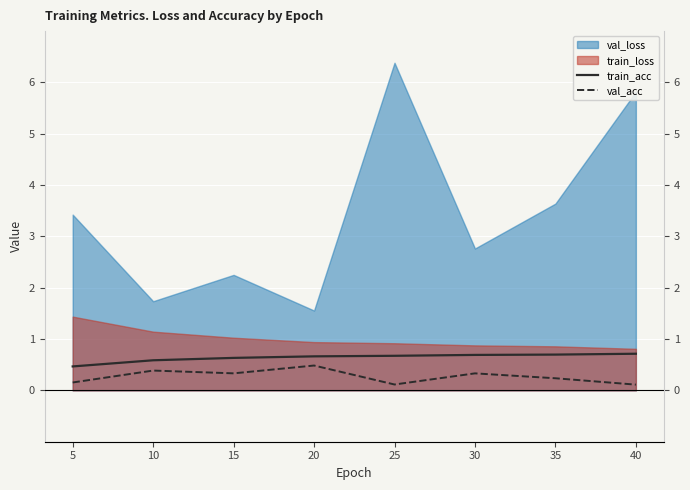

True or false: train_acc and val_acc cross at least once.

False